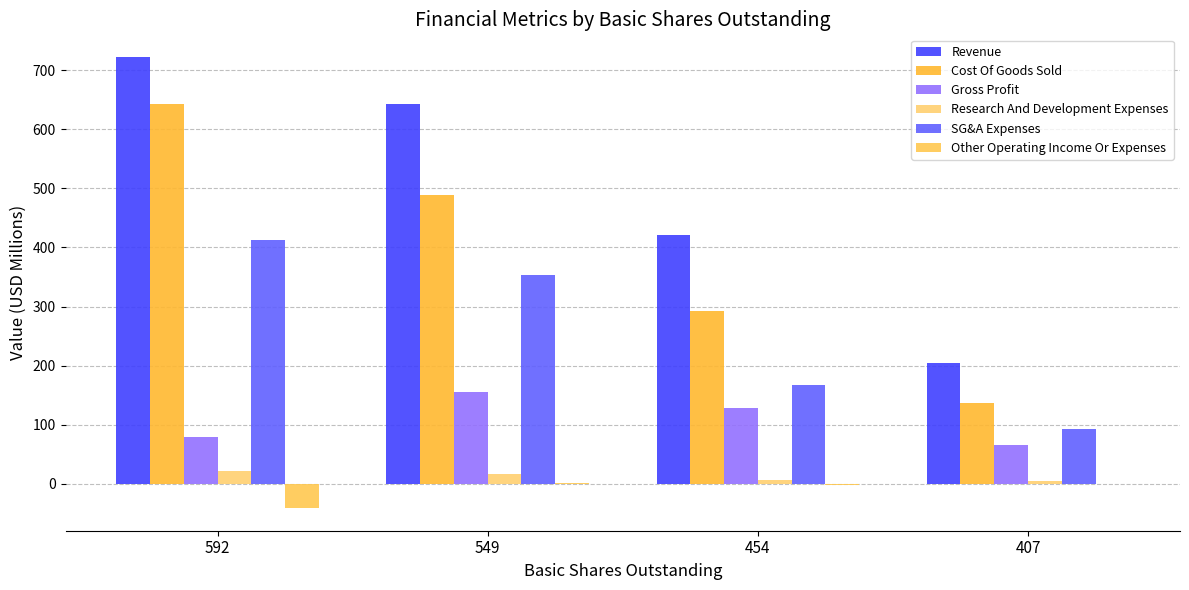

Is the value of Other Operating Income Or Expenses at 549 greater than the value of Gross Profit at 407?

No